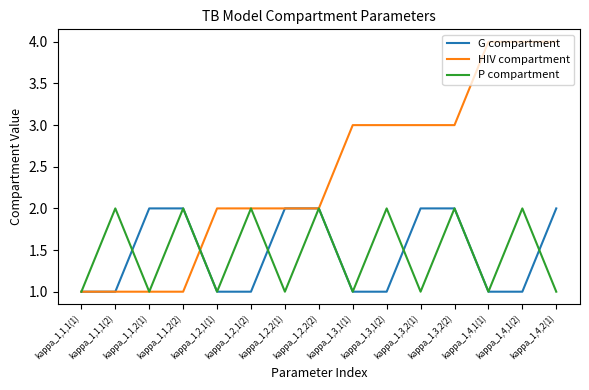

Reading left to right, list all the values displayed in this chart.

G compartment: 1	1	2	2	1	1	2	2	1	1	2	2	1	1	2
HIV compartment: 1	1	1	1	2	2	2	2	3	3	3	3	4	4	4
P compartment: 1	2	1	2	1	2	1	2	1	2	1	2	1	2	1